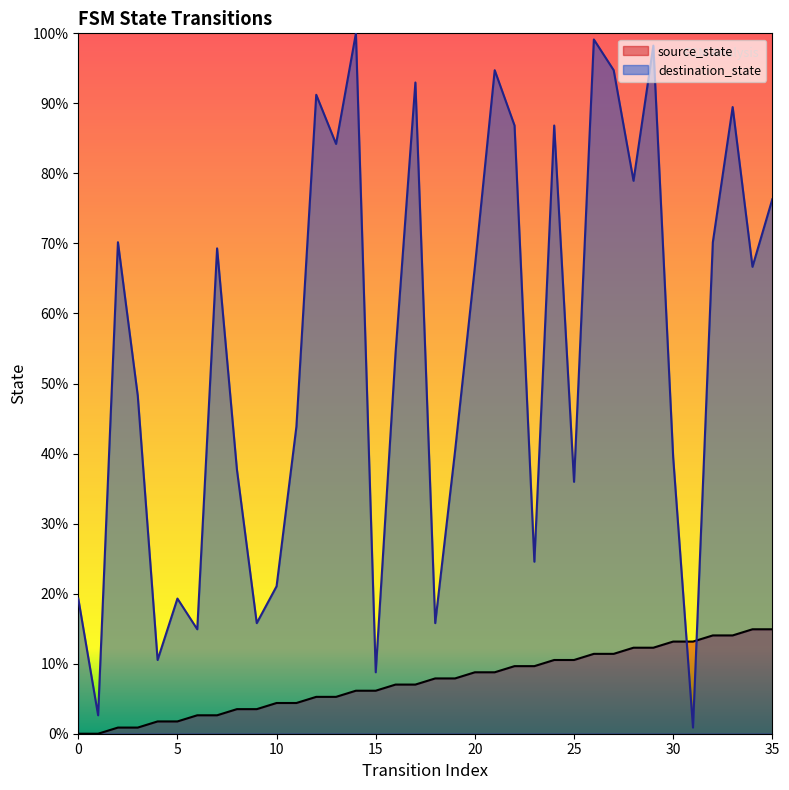

Does the chart display data point markers on the line(s)?

No